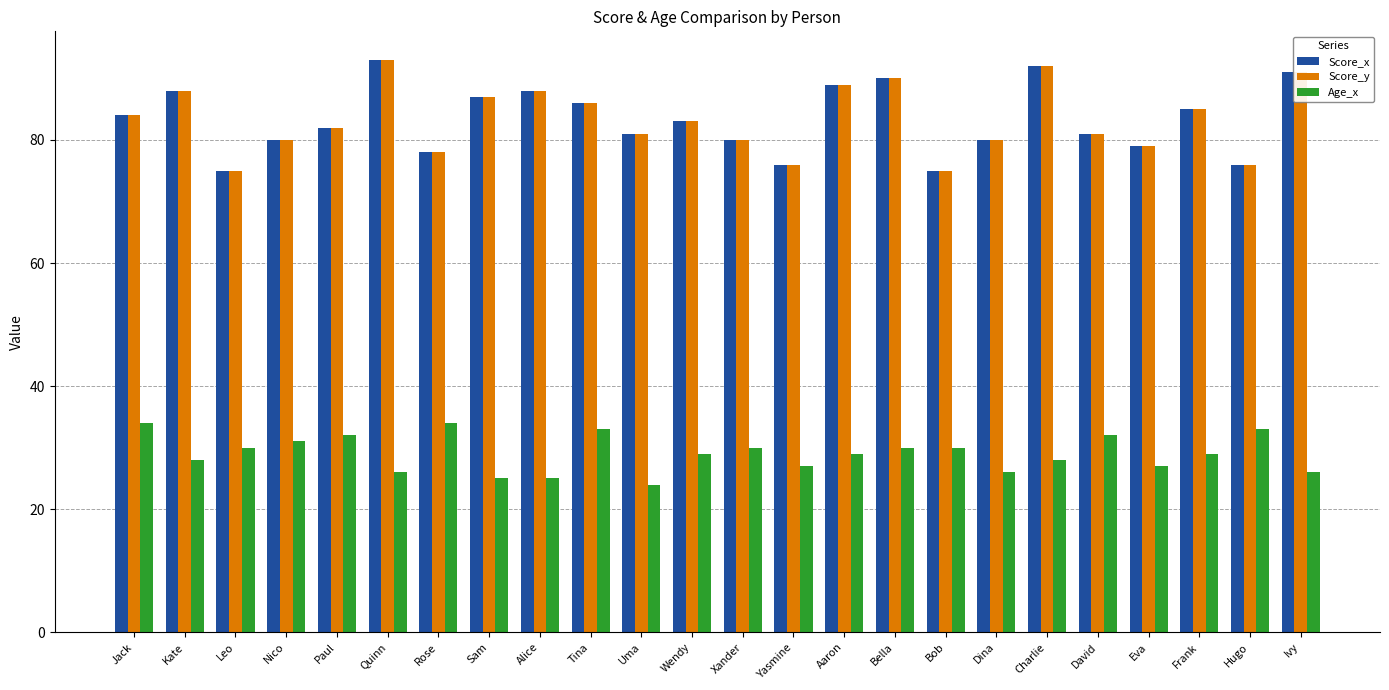

What is the label of the 16th bar from the right?

Alice